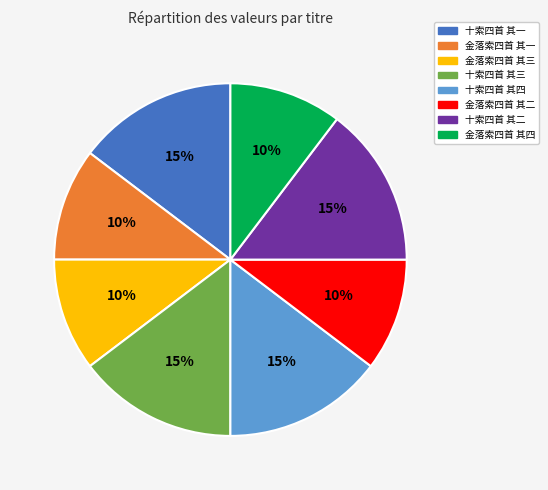

Does any single category account for the majority?

No